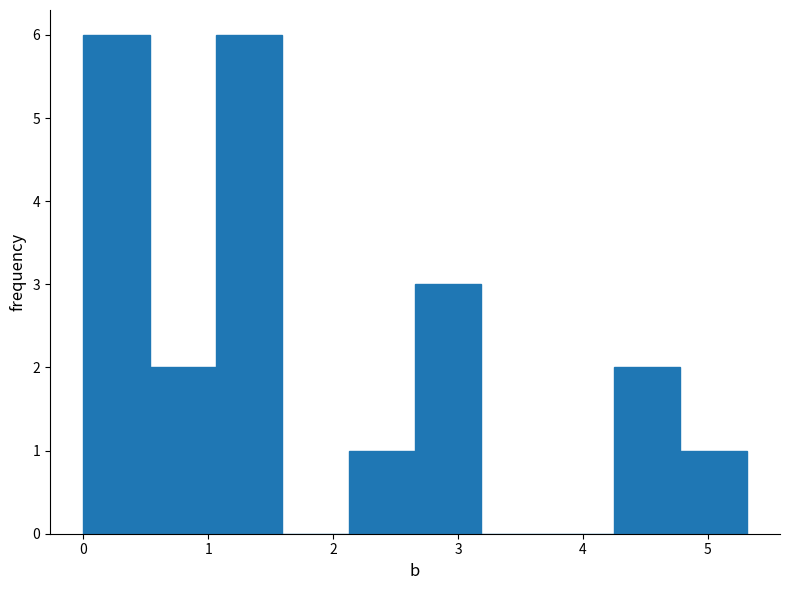

How tall is the bar that spans 4.8 to 5.3 on the x-axis? Neither the bar edges nor the heights are printed on the chart, so give them approximately, as read against the axes.

1